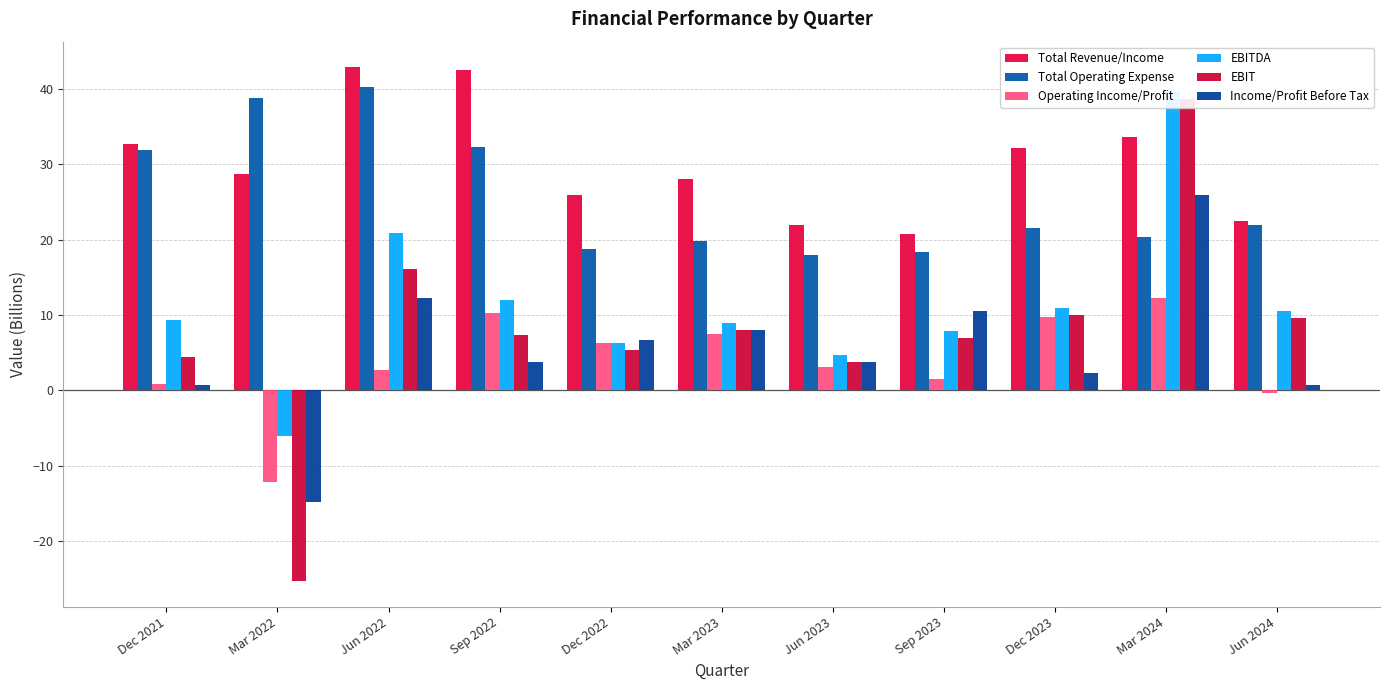

What is the highest value of the Total Revenue/Income series?

42.9